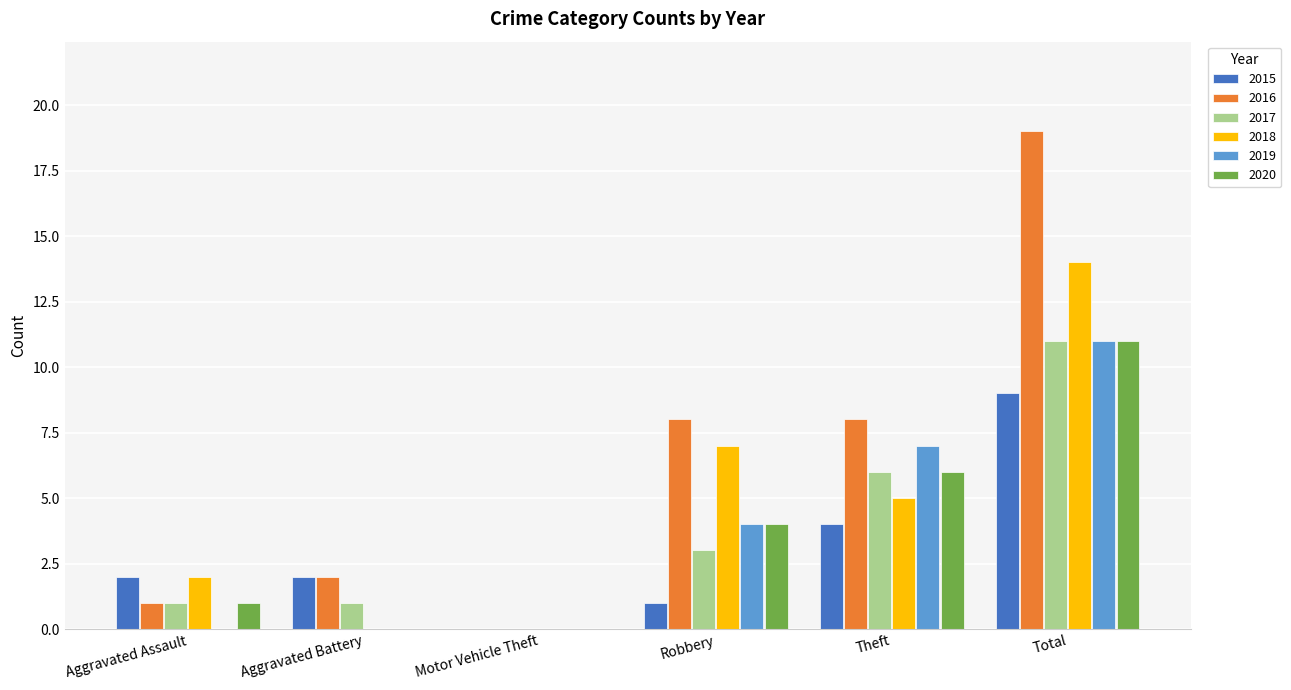

How many groups of bars are there?

6